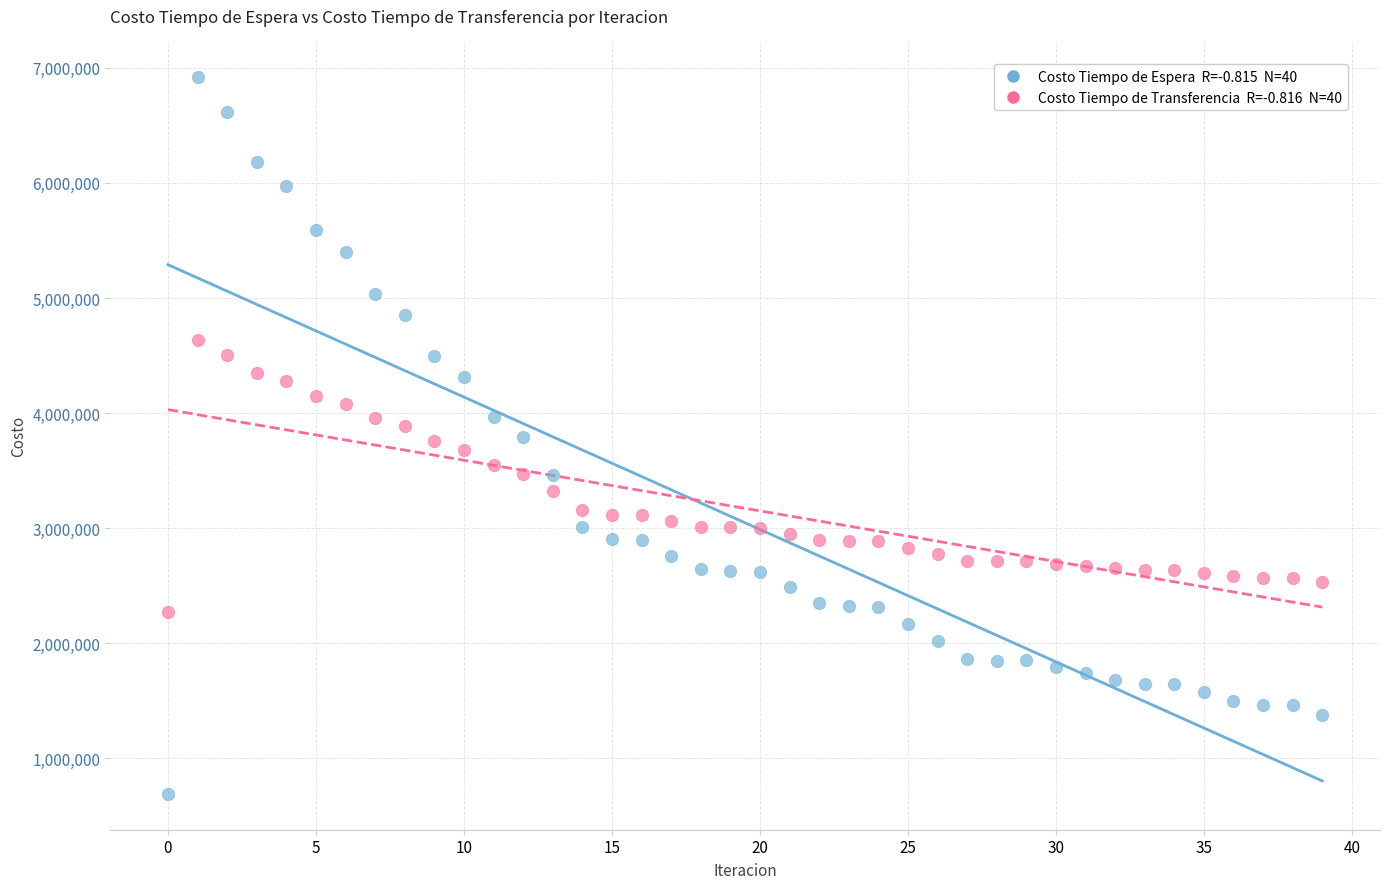

Across all data points, what is the range of Y values (max minus min)?

6225610.6